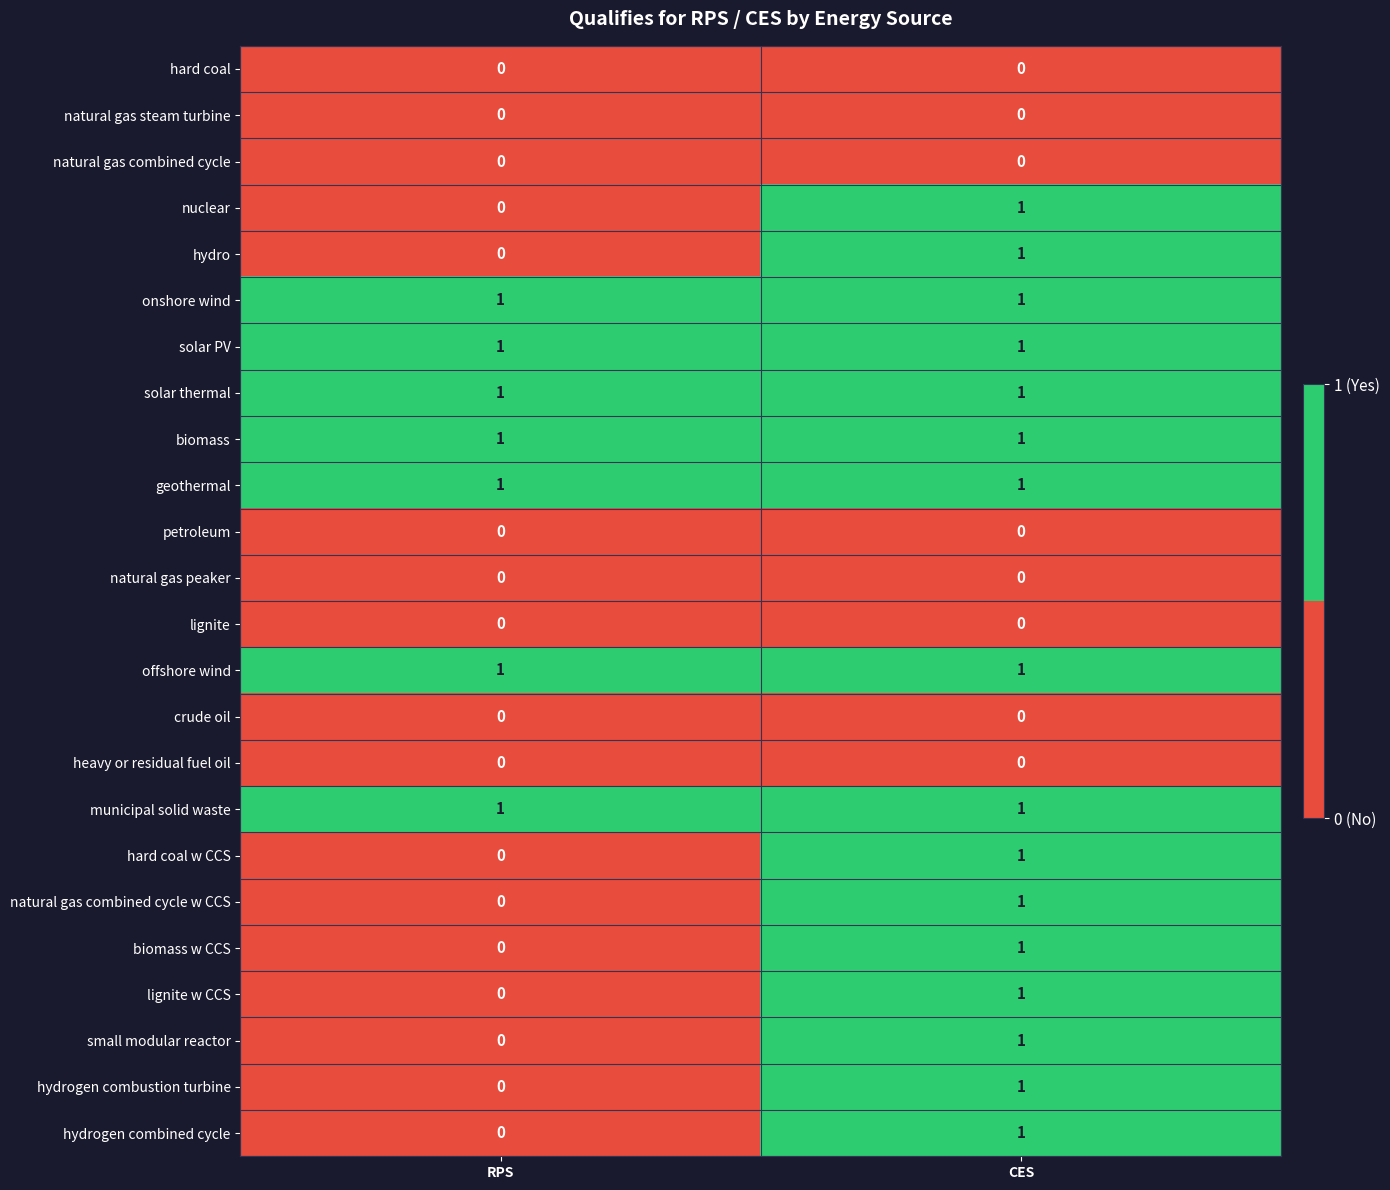

How many series are shown in this chart?

24